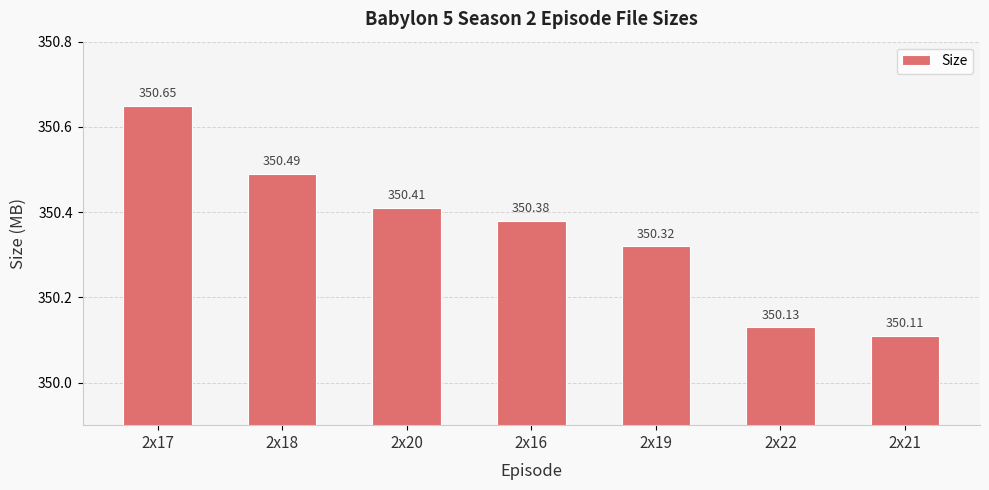

The value at 2x19 is 350.3. True or false?

True